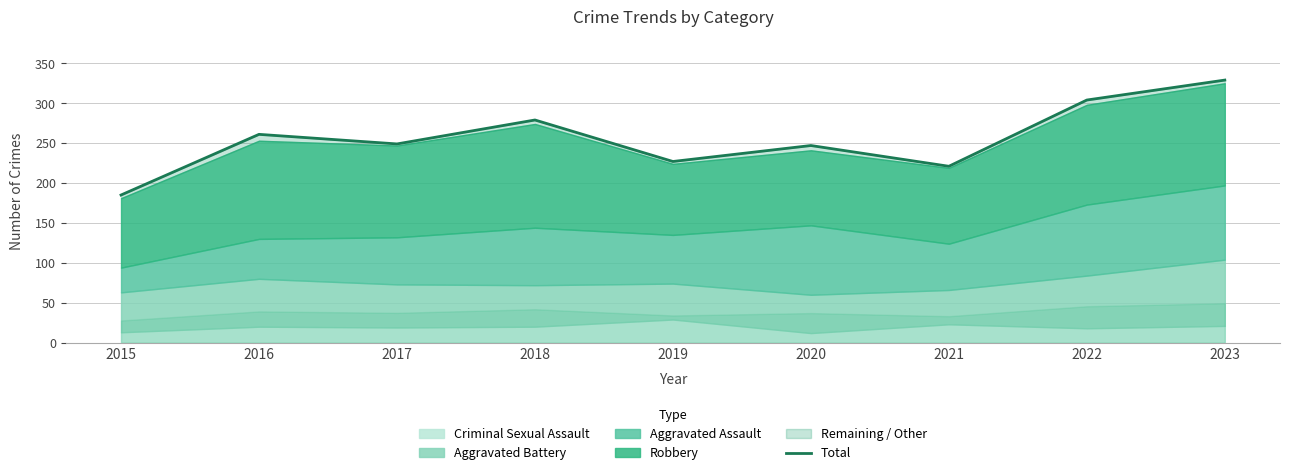

What is the value of the 7th point from the left?

221